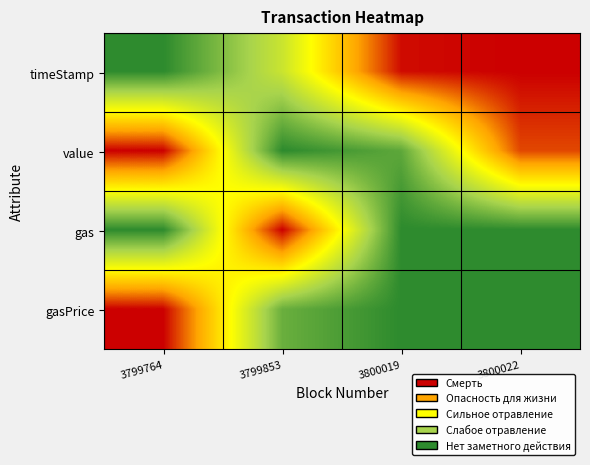

Rank the series by their maximum value, from lowest to highest.

timeStamp, value, gas, gasPrice